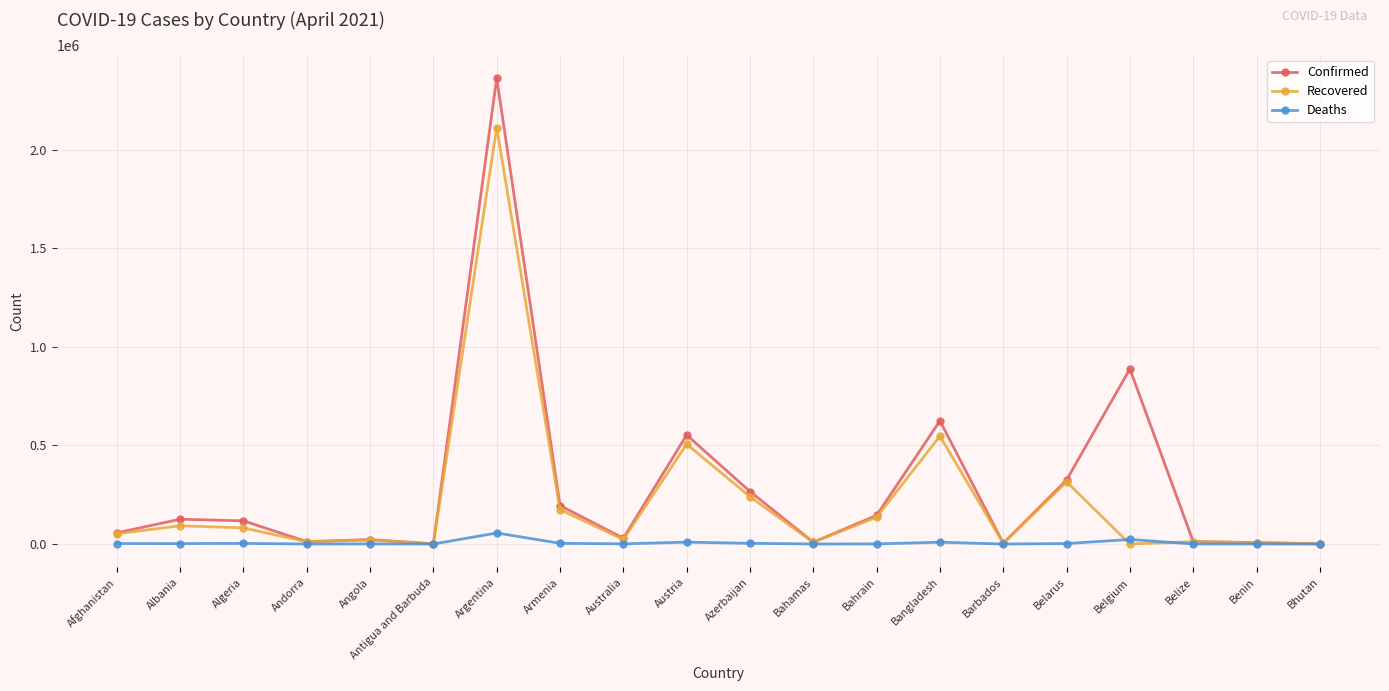

The Deaths series shows 23045 at Belgium. True or false?

True